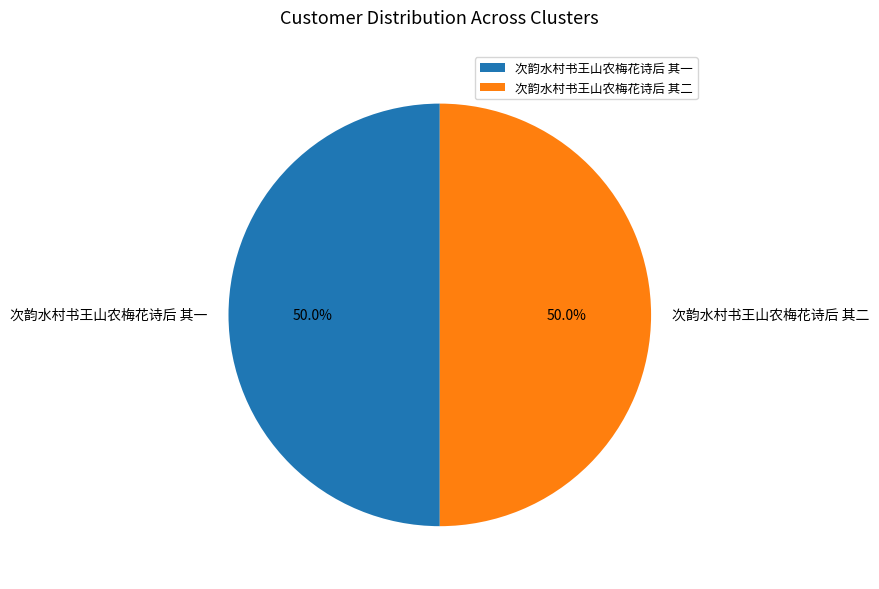

What is the ratio of the value at 次韵水村书王山农梅花诗后 其一 to the value at 次韵水村书王山农梅花诗后 其二?

1.0